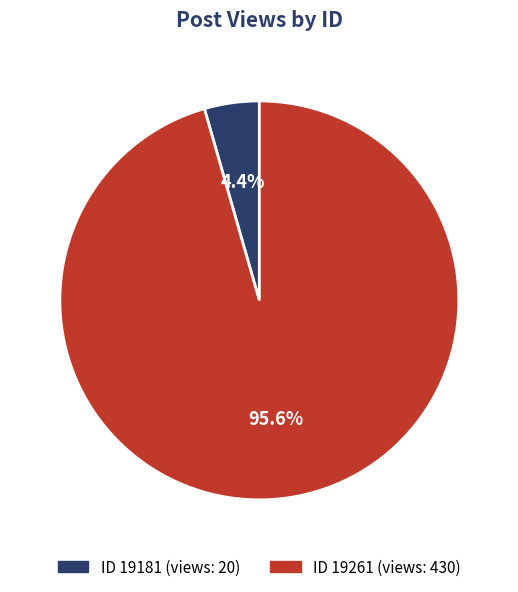

To the nearest percent, what is the difference between the largest and smallest slice percentages?

91%